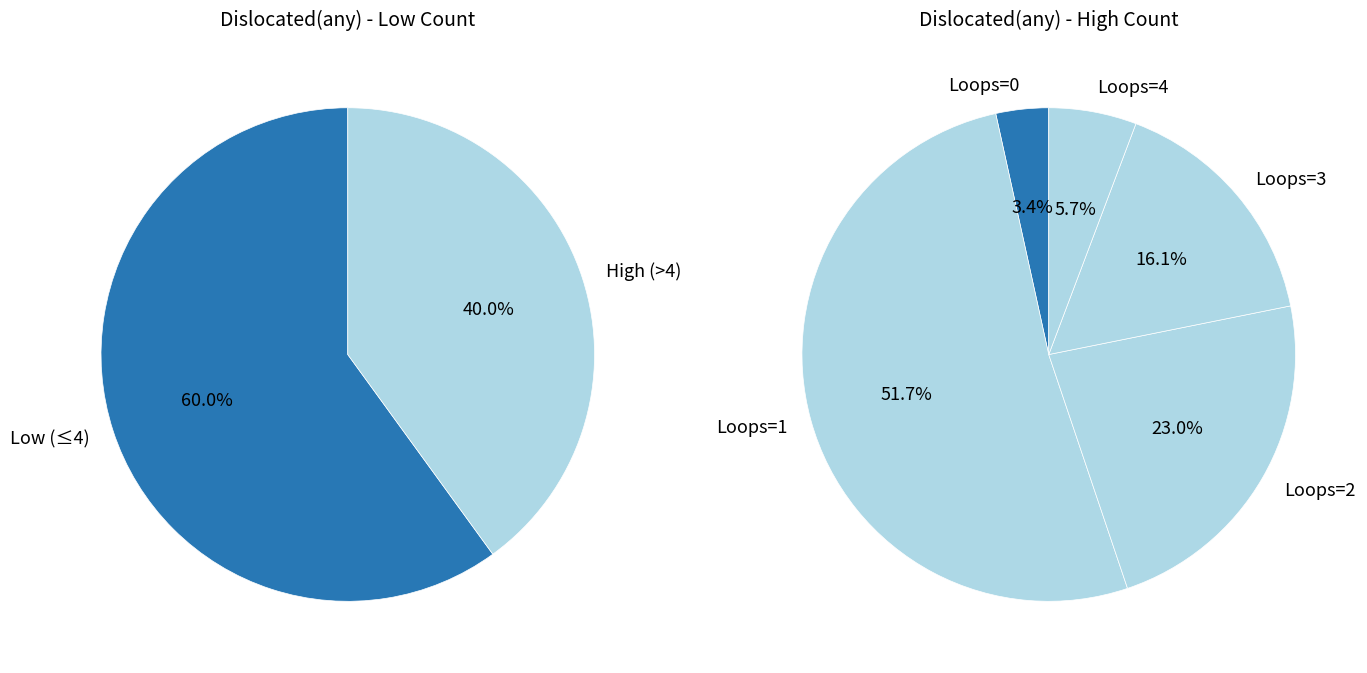

Combined, do 6 and 11 account for over 50%?

No